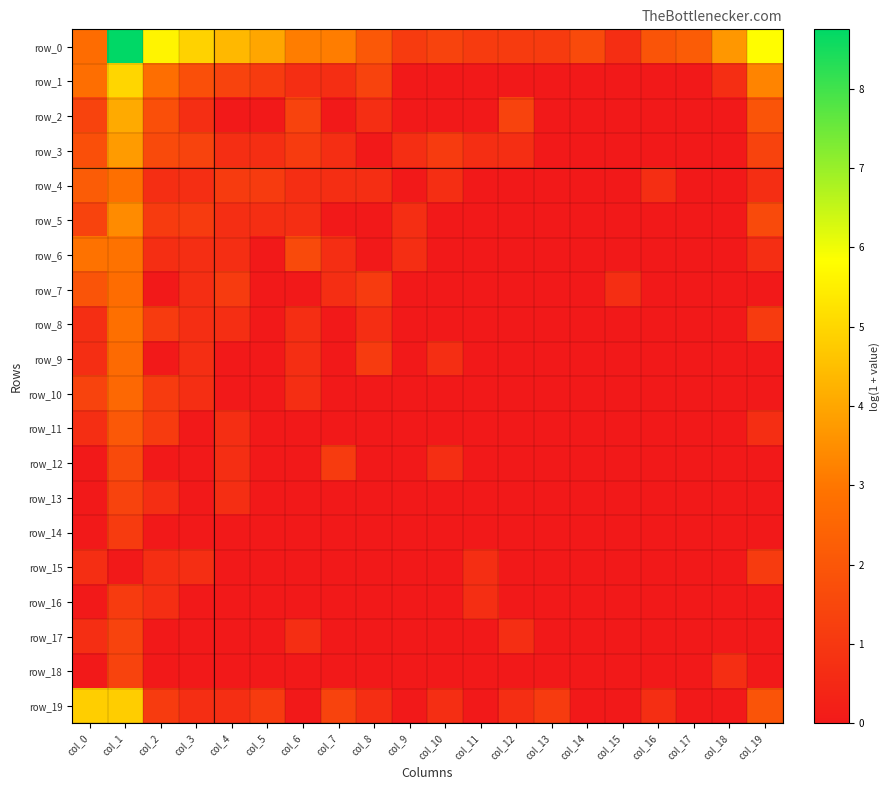

What is the difference between the second highest and second lowest values in the row_3 series?

1.8